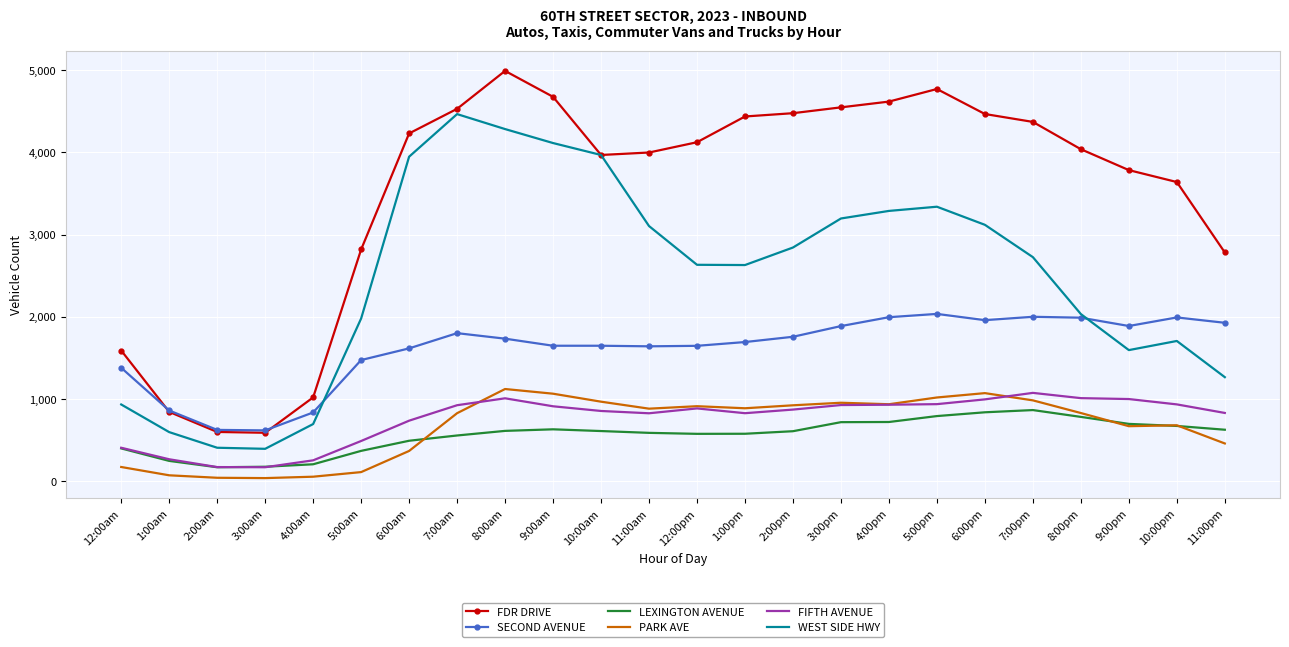

What is the total value across all series at 3:00pm?

12229